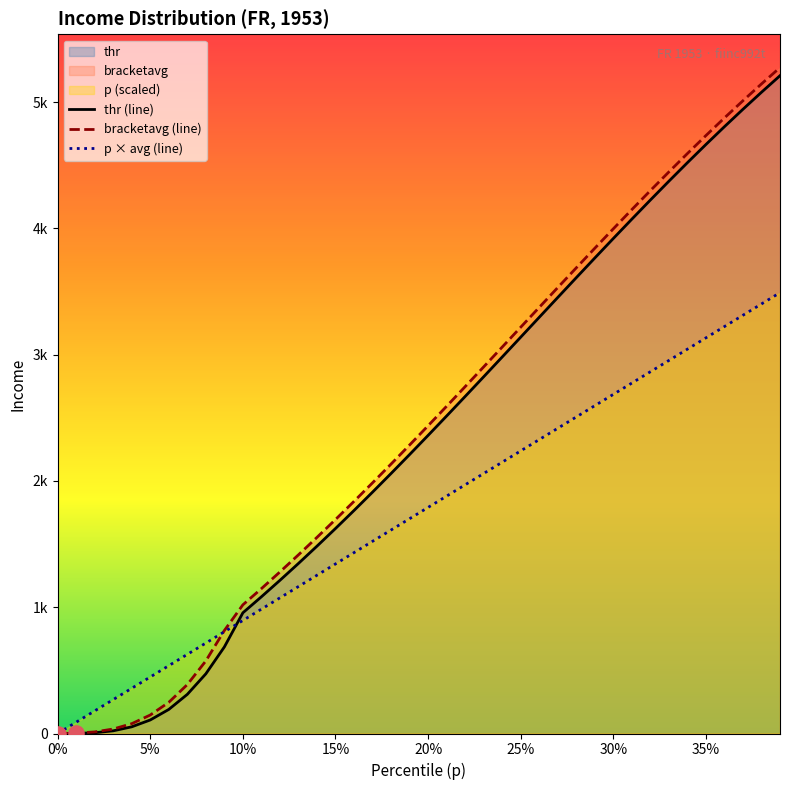

Is the value of thr (line) at 10 greater than the value of bracketavg (line) at 23?

No